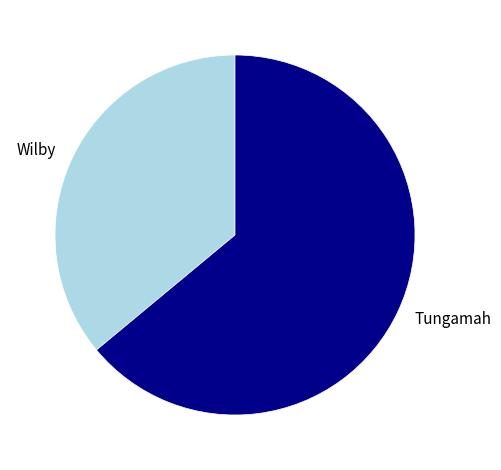

True or false: Wilby accounts for 49% of the total.

False